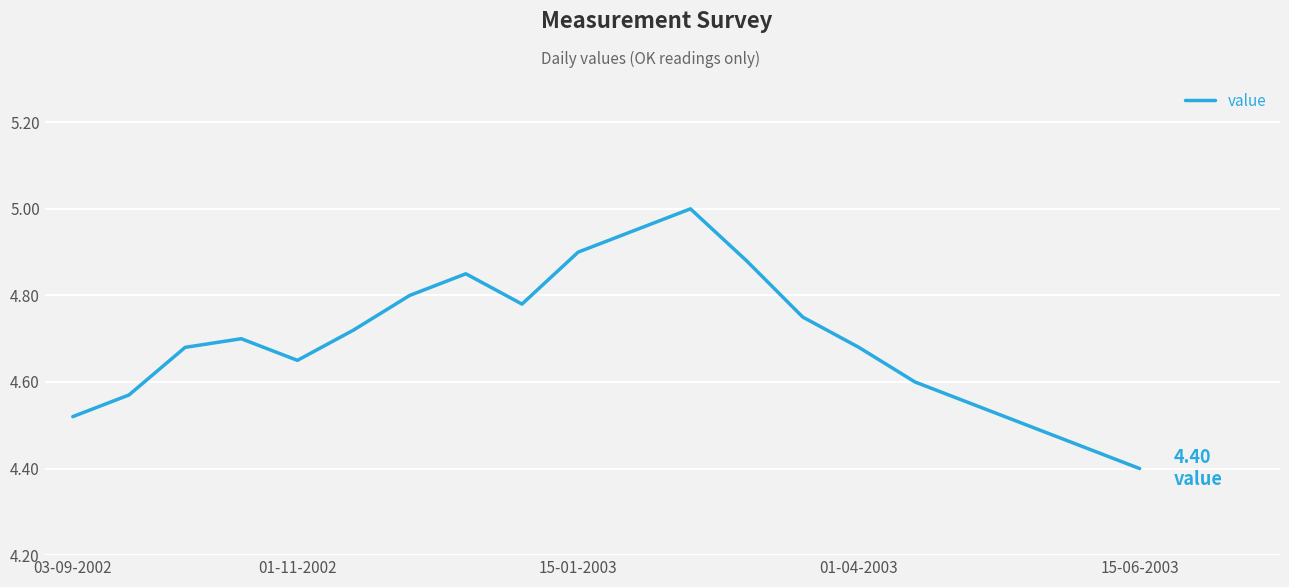

What is the ratio of the value at 01-11-2002 to the value at 01-04-2003?

1.0